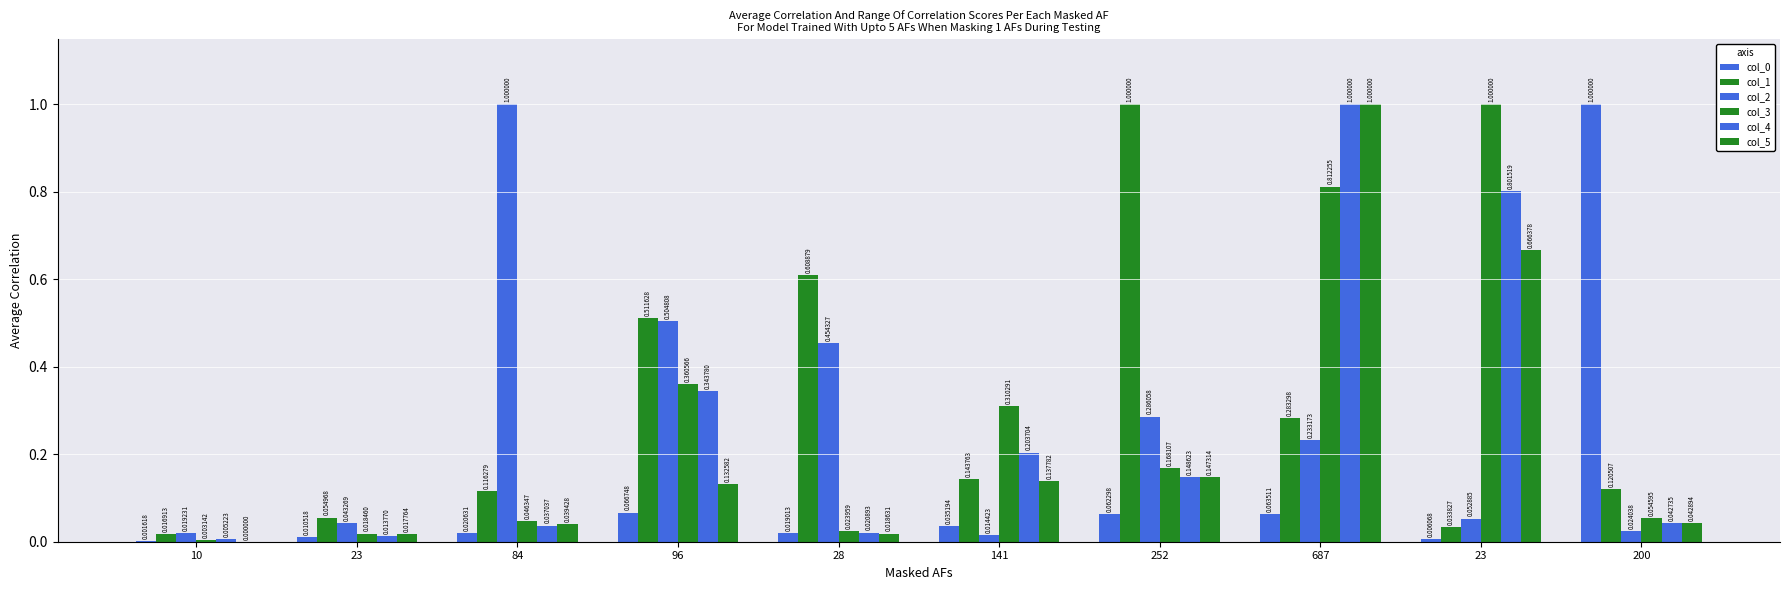

The col_0 series shows 0.0 at 23. True or false?

False